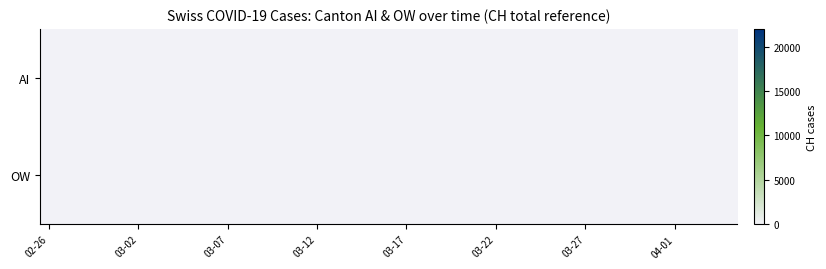

How many data points does each series have?

39